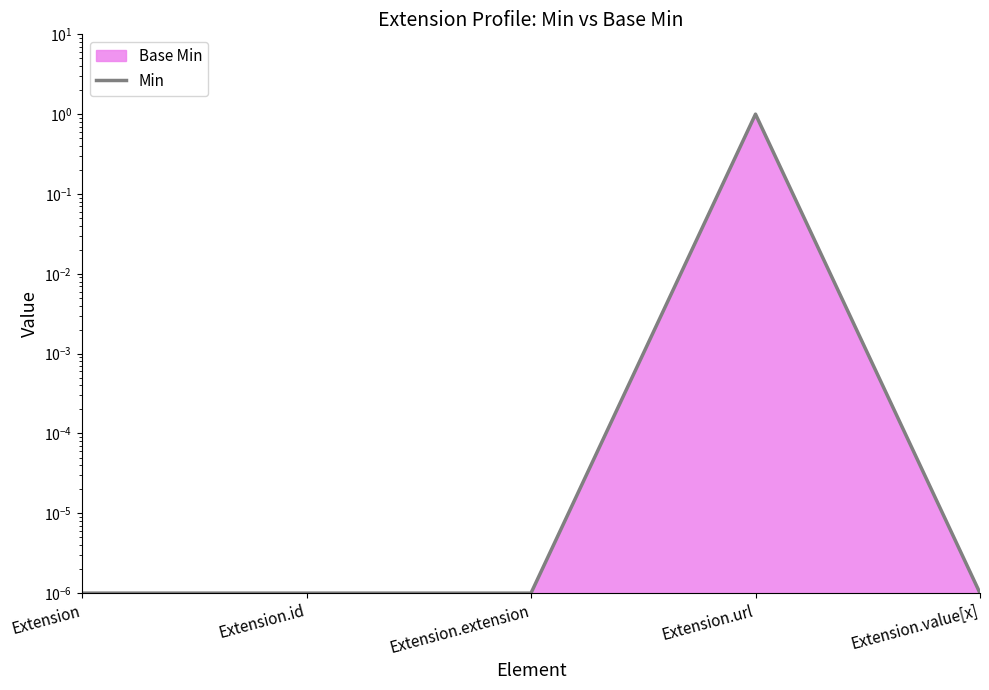

Is it true that the value at Extension.value[x] is 0.0?

True